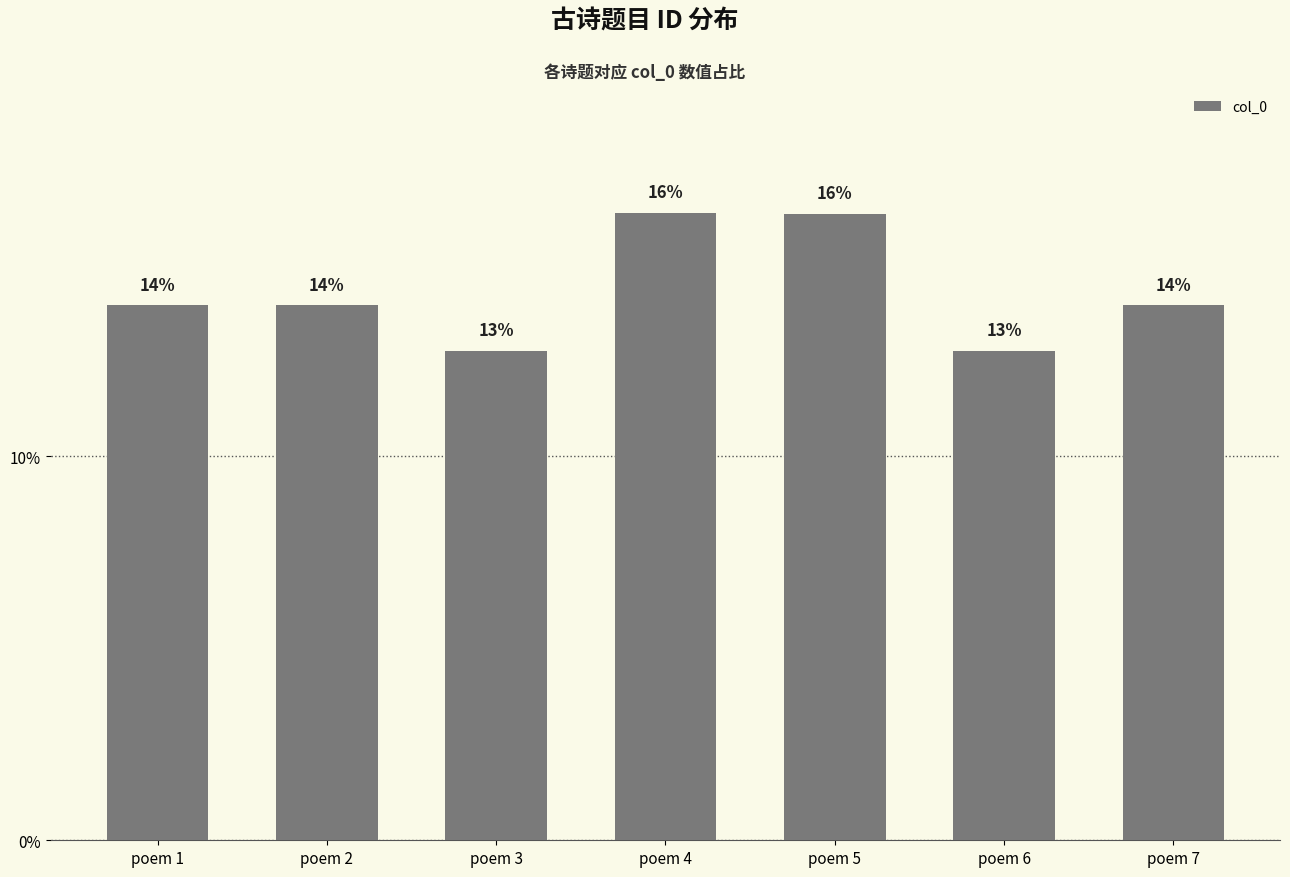

What is the maximum value shown in the chart?

0.2